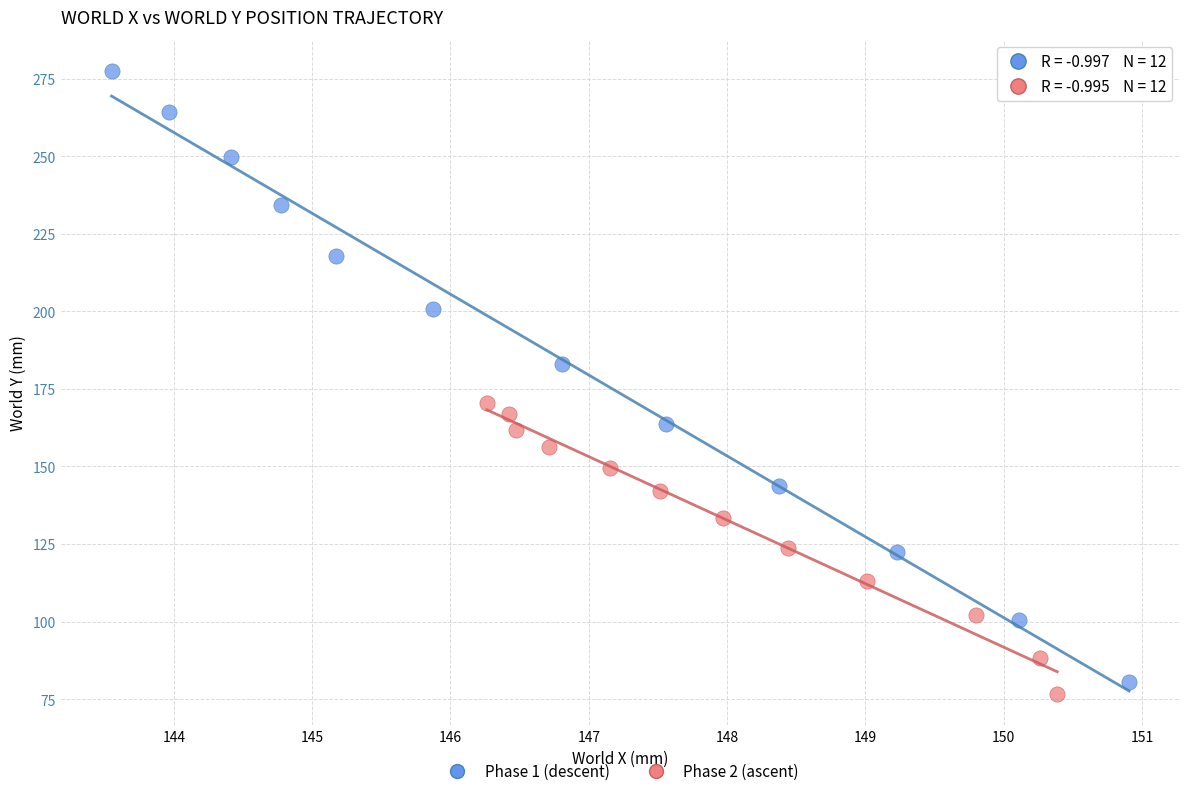

What are all the series names shown in the legend?

Phase 1 (descent), Phase 2 (ascent)